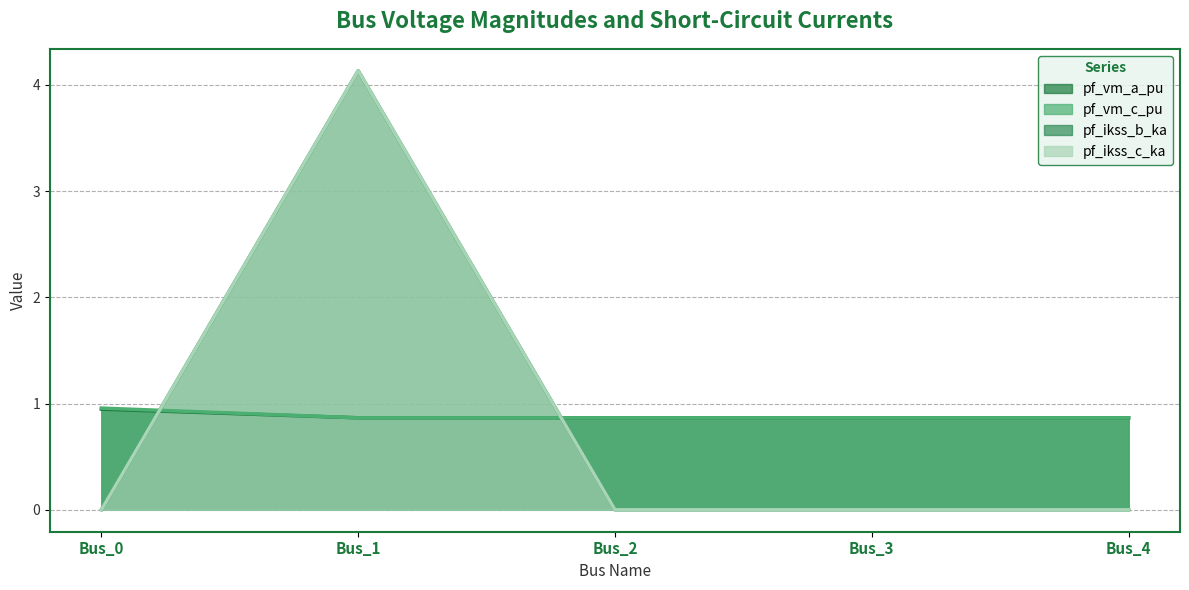

What is the spread (max minus min) of values at Bus_0?

1.0